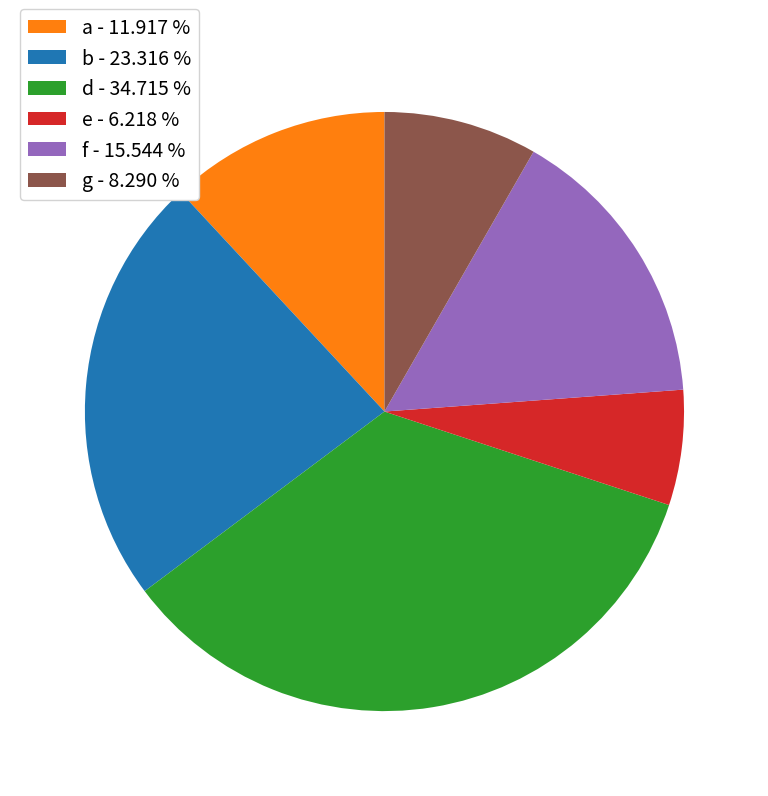

How many slices are in this pie chart?

6